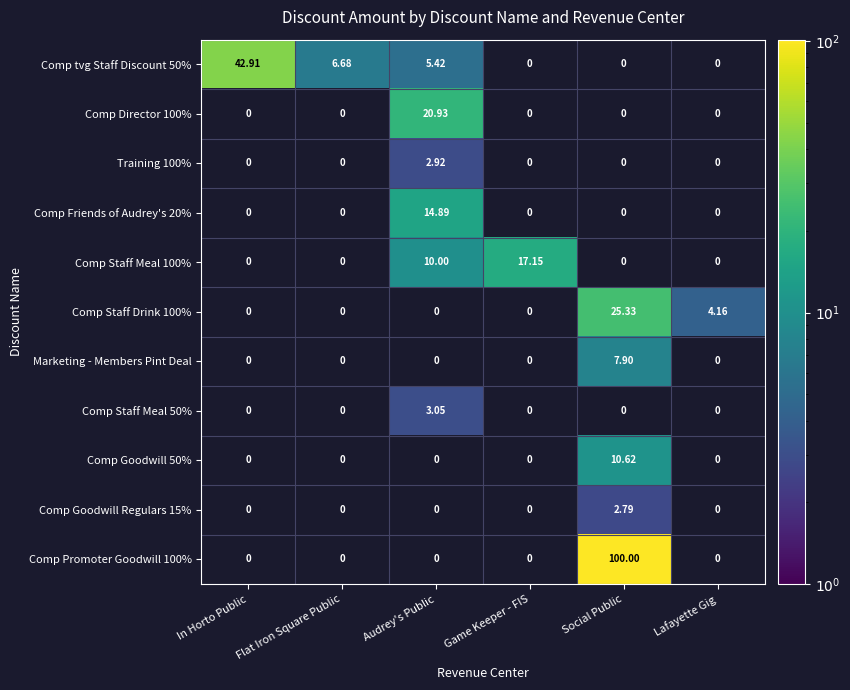

Between Audrey's Public and Lafayette Gig, which series saw the biggest shift?

Comp Director 100%